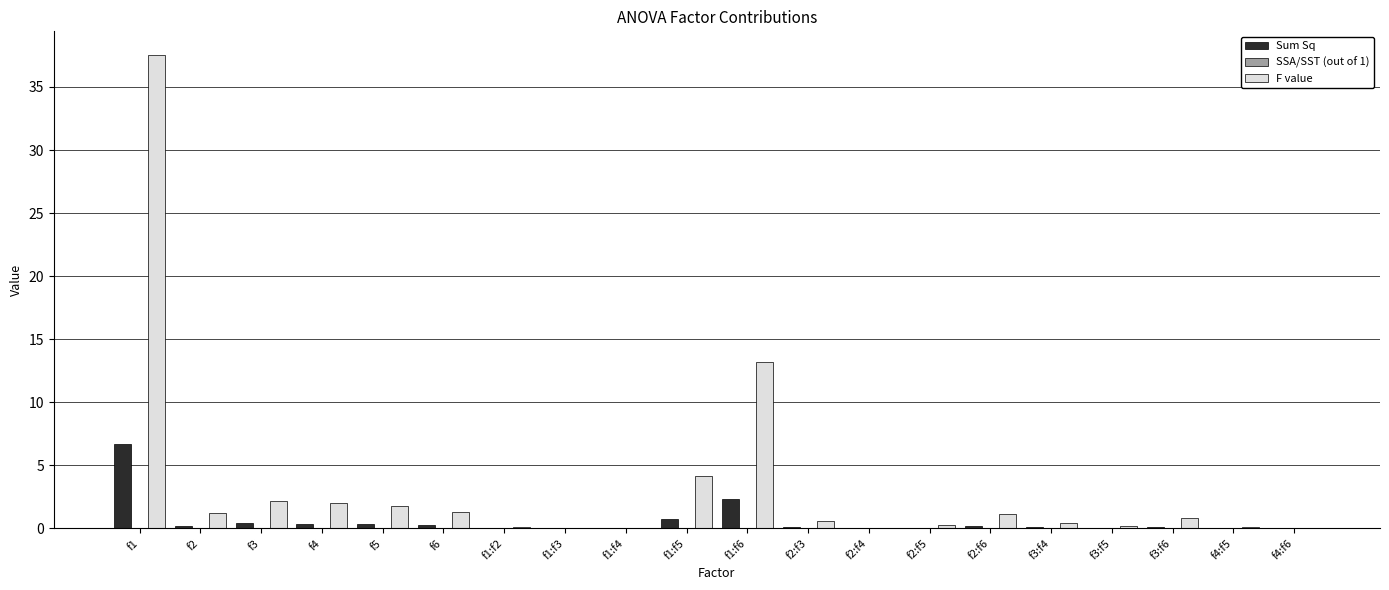

Which category has the highest value in the Sum Sq series?

f1